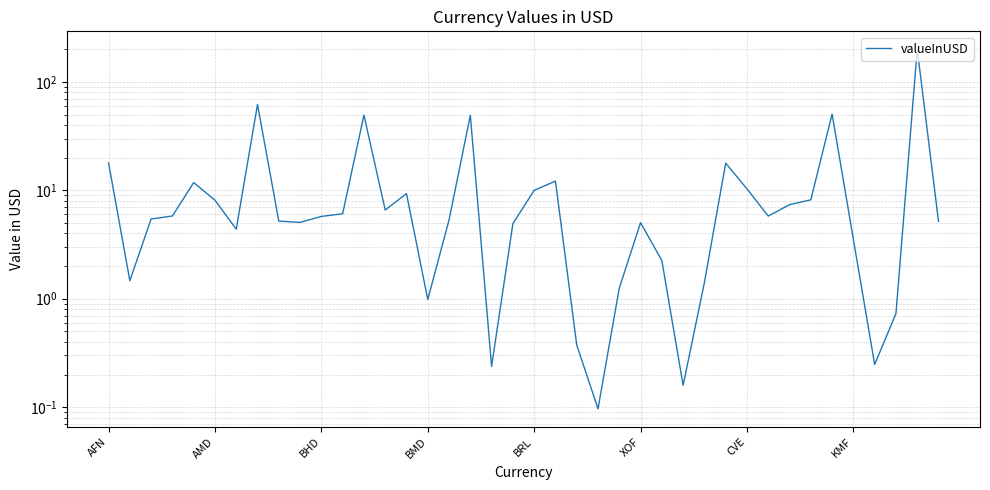

Count the number of data series in this chart.

1